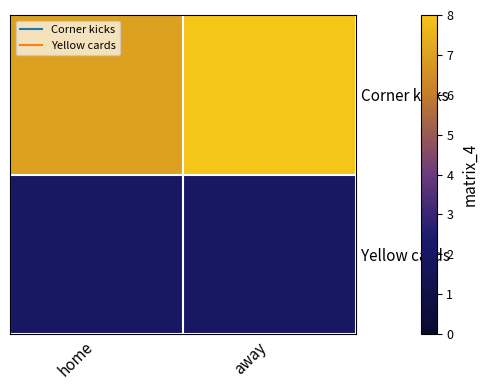

At which category is the sum across all series the highest?

away